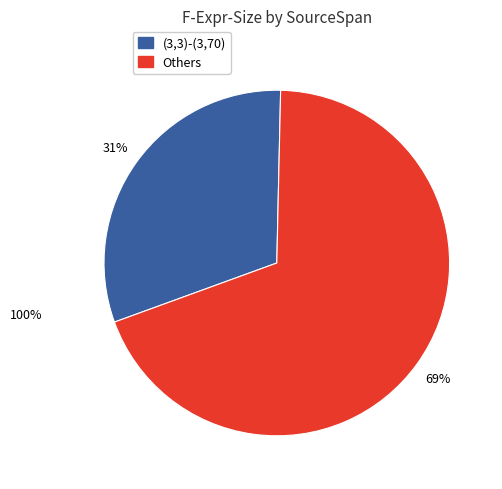

Rank the categories by value from highest to lowest.

Others, (3,3)-(3,70)